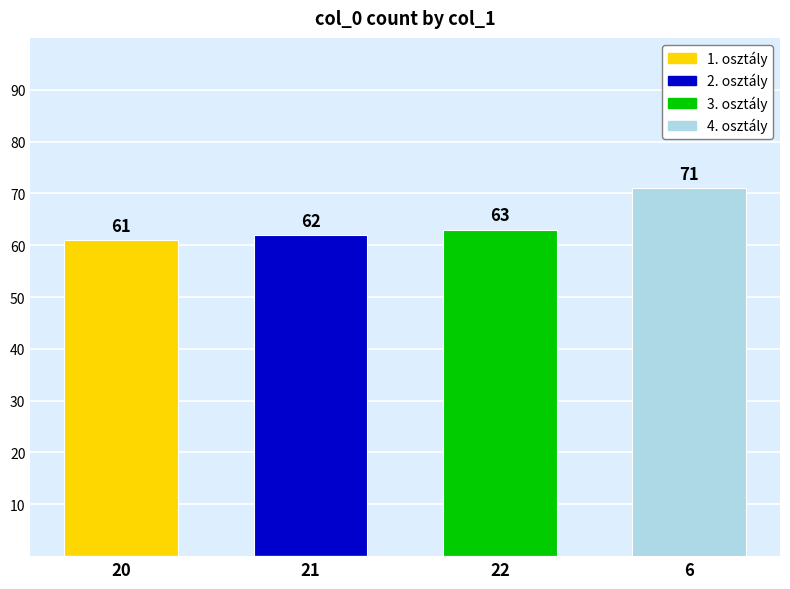

Is it true that 1. osztály equals 0 at 22?

True